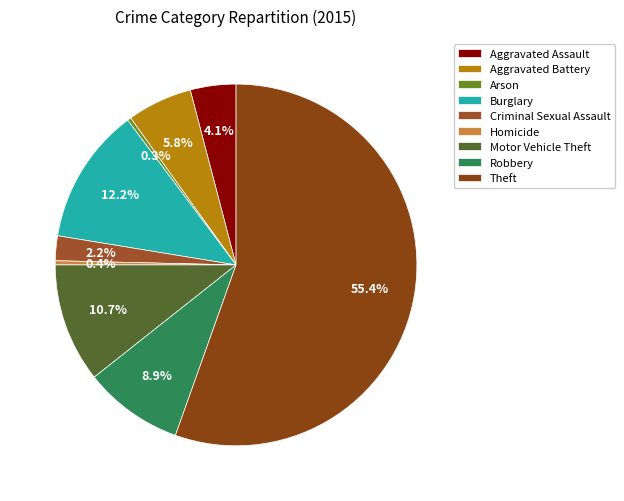

How many segments does this pie chart have?

9